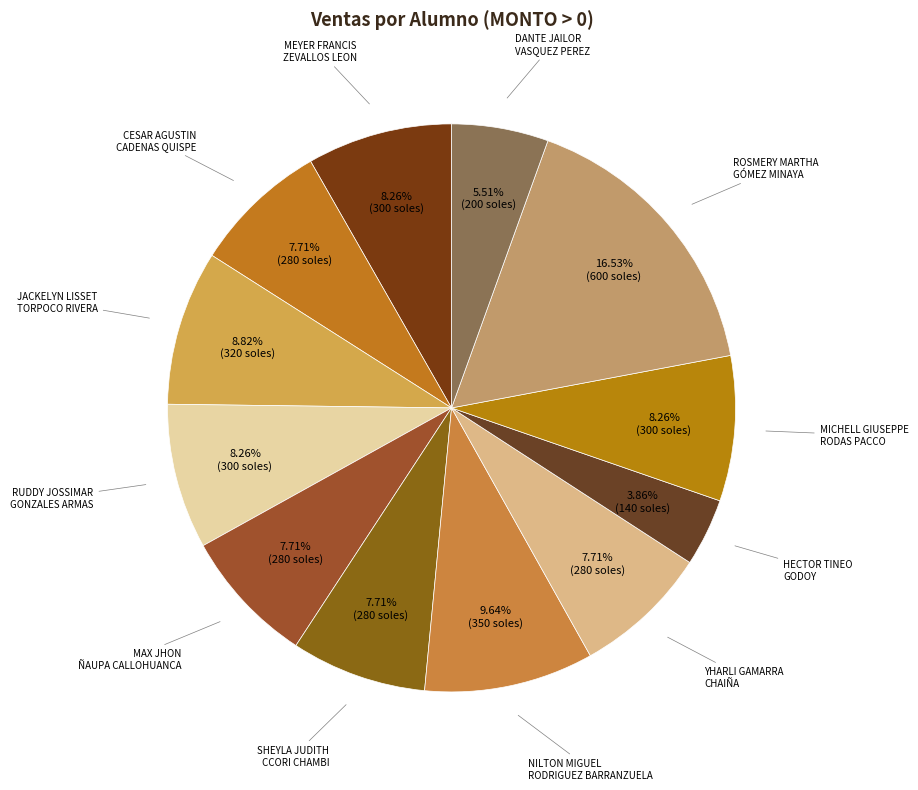

What is the largest slice in the pie chart?

ROSMERY MARTHA GÓMEZ MINAYA